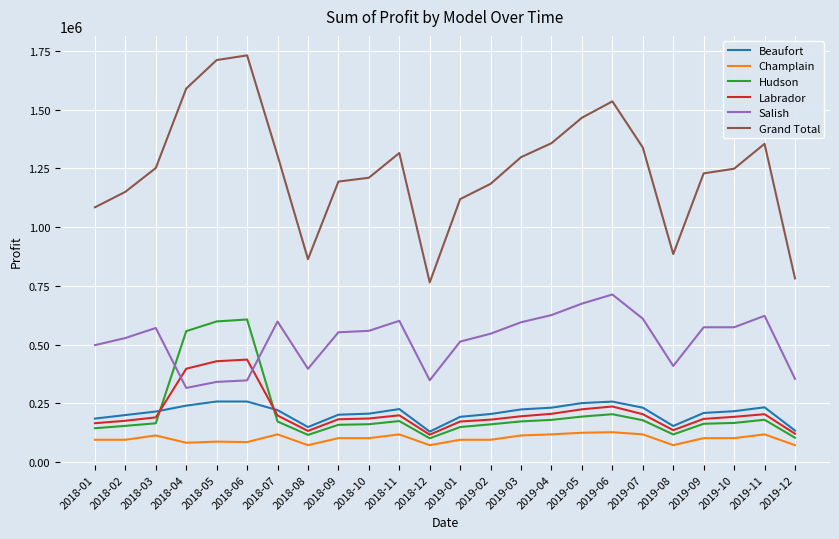

What are all the series names shown in the legend?

Beaufort, Champlain, Hudson, Labrador, Salish, Grand Total